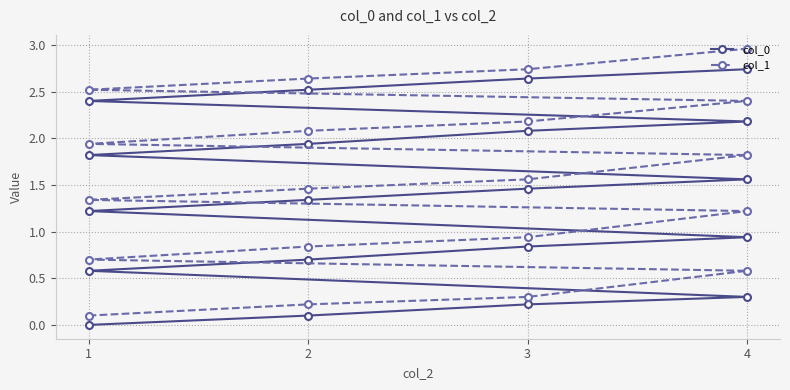

Reading left to right, transcribe all the data shown in this chart.

col_0: 0.0	0.1	0.2	0.3	0.6	0.7	0.8	0.9	1.2	1.3	1.5	1.6	1.8	1.9	2.1	2.2	2.4	2.5	2.6	2.7
col_1: 0.1	0.2	0.3	0.6	0.7	0.8	0.9	1.2	1.3	1.5	1.6	1.8	1.9	2.1	2.2	2.4	2.5	2.6	2.7	3.0